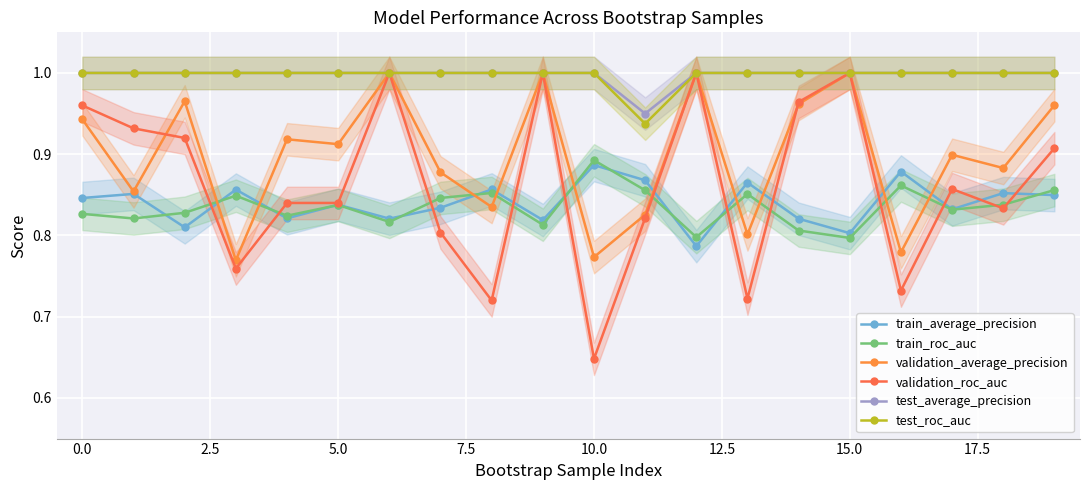

True or false: train_roc_auc and test_roc_auc intersect in this chart.

False